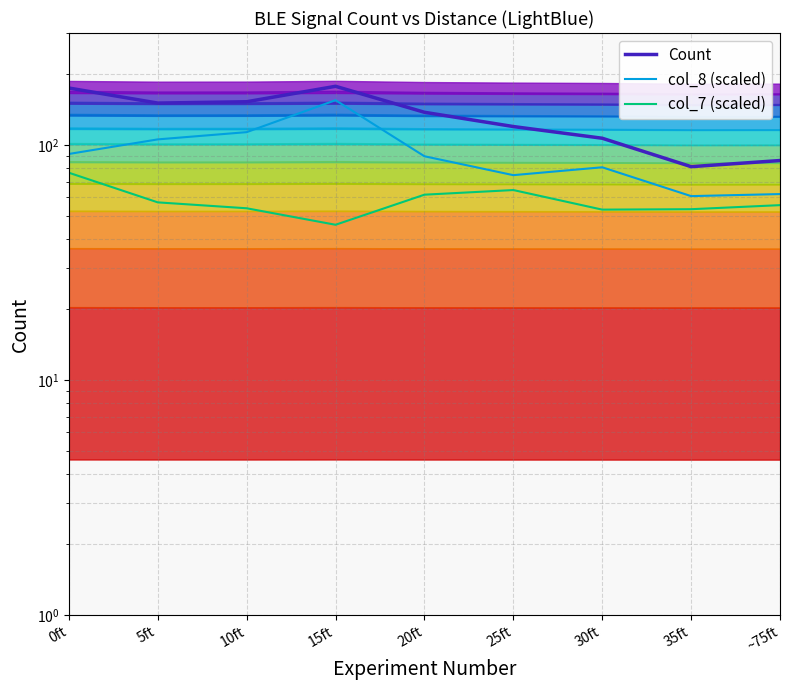

What is the sum of all col_8 (scaled) values?

833.8